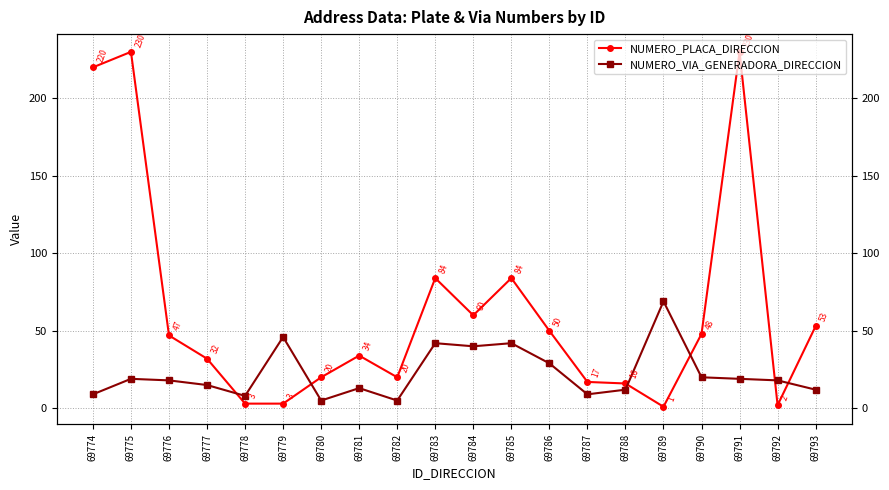

Between 69792 and 69775, which is larger?

69775